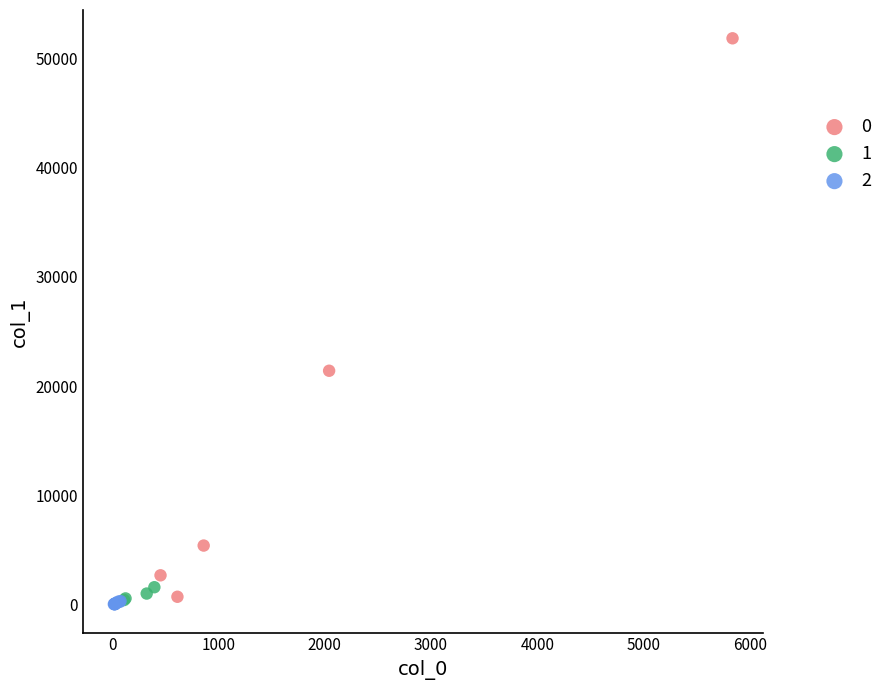

What are all the series names shown in the legend?

0, 1, 2